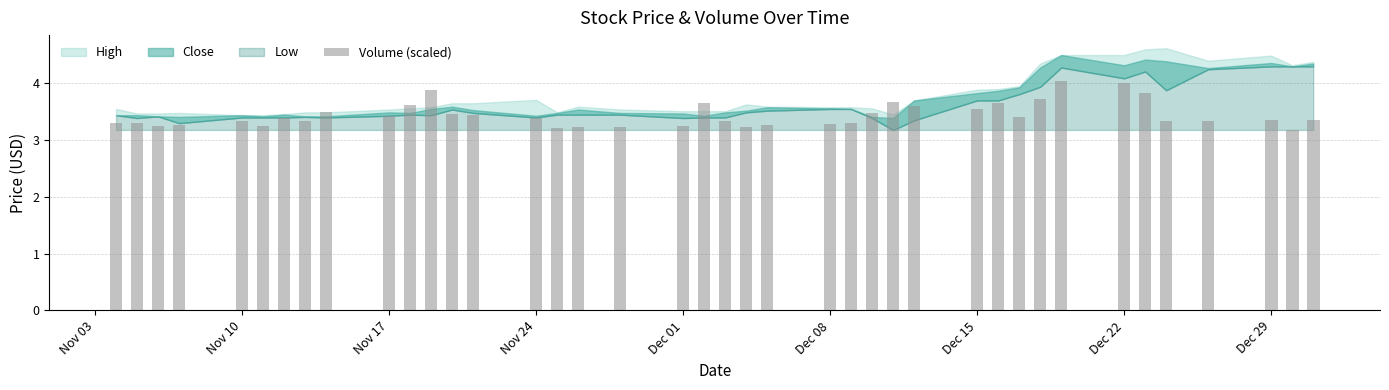

What is the greatest value displayed?

4.0